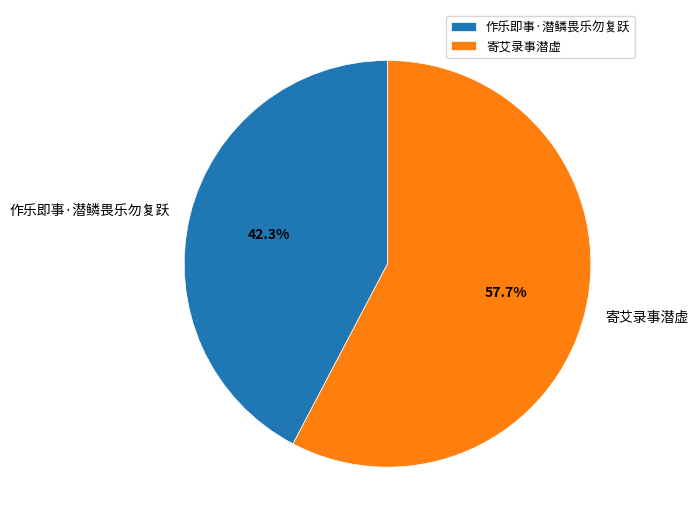

What is the largest slice in the pie chart?

寄艾录事潜虚